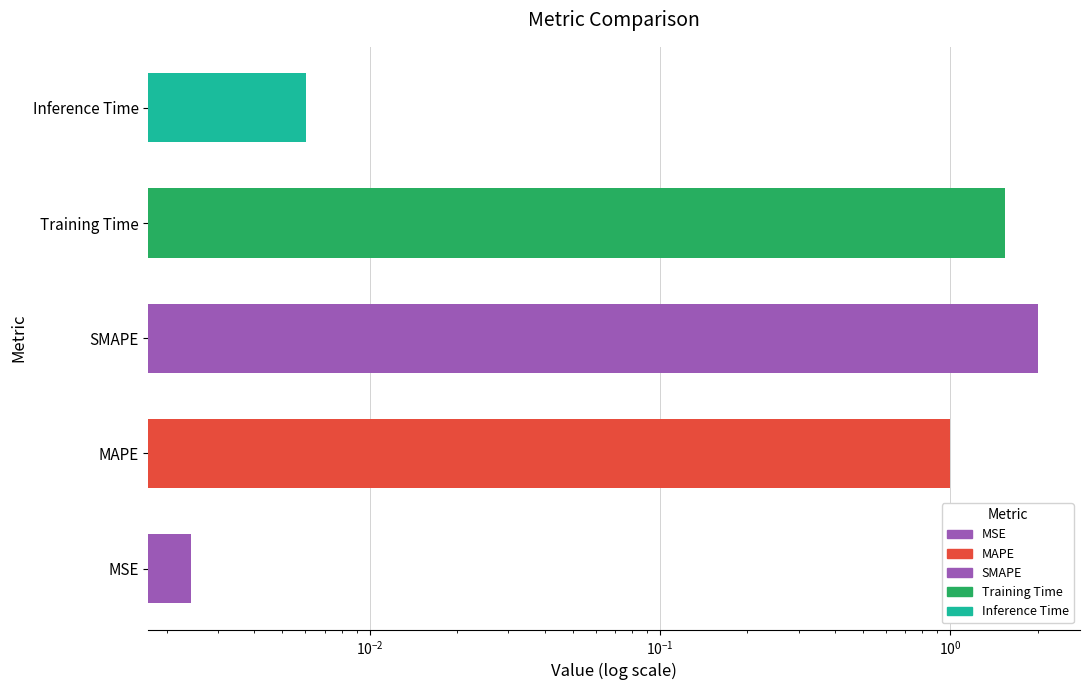

List the labels in order of value, smallest first.

MSE, Inference Time, MAPE, Training Time, SMAPE